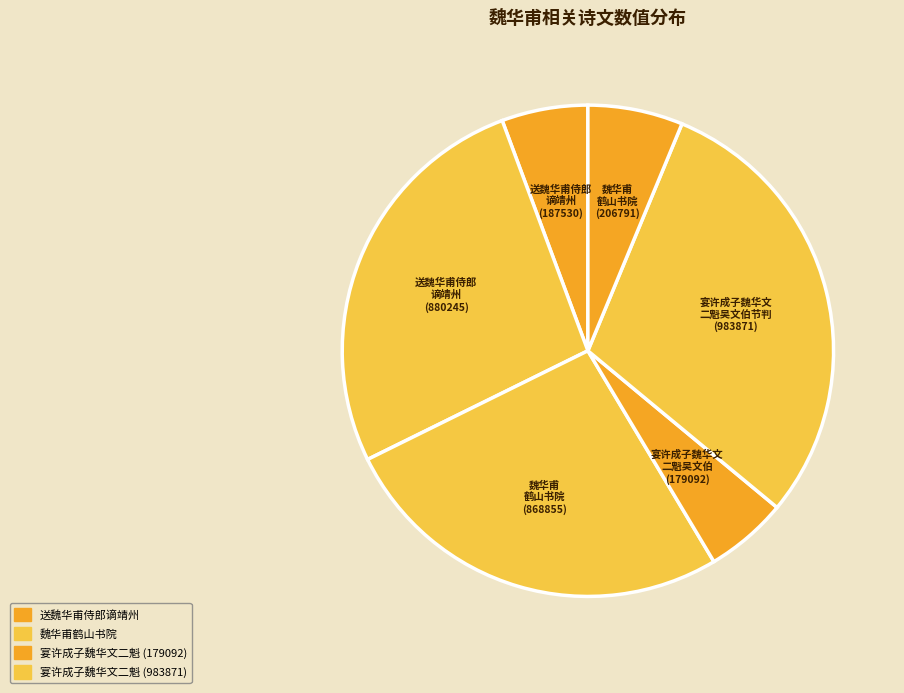

How many slices are in this pie chart?

6